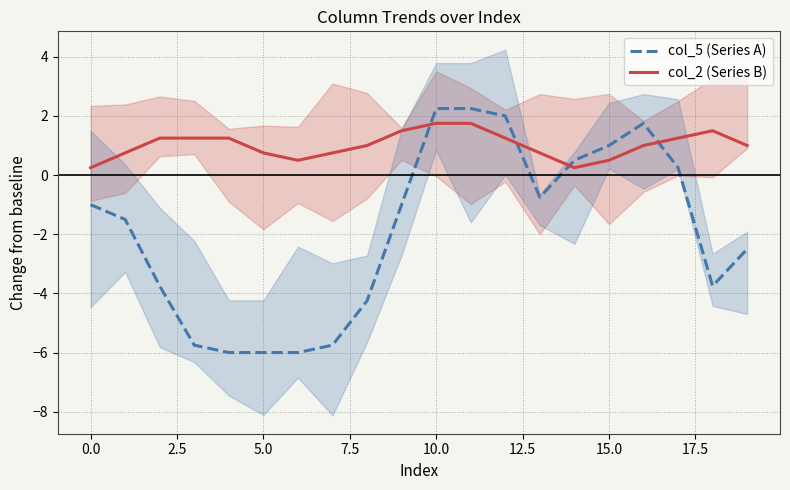

At which category is the sum across all series the highest?

10